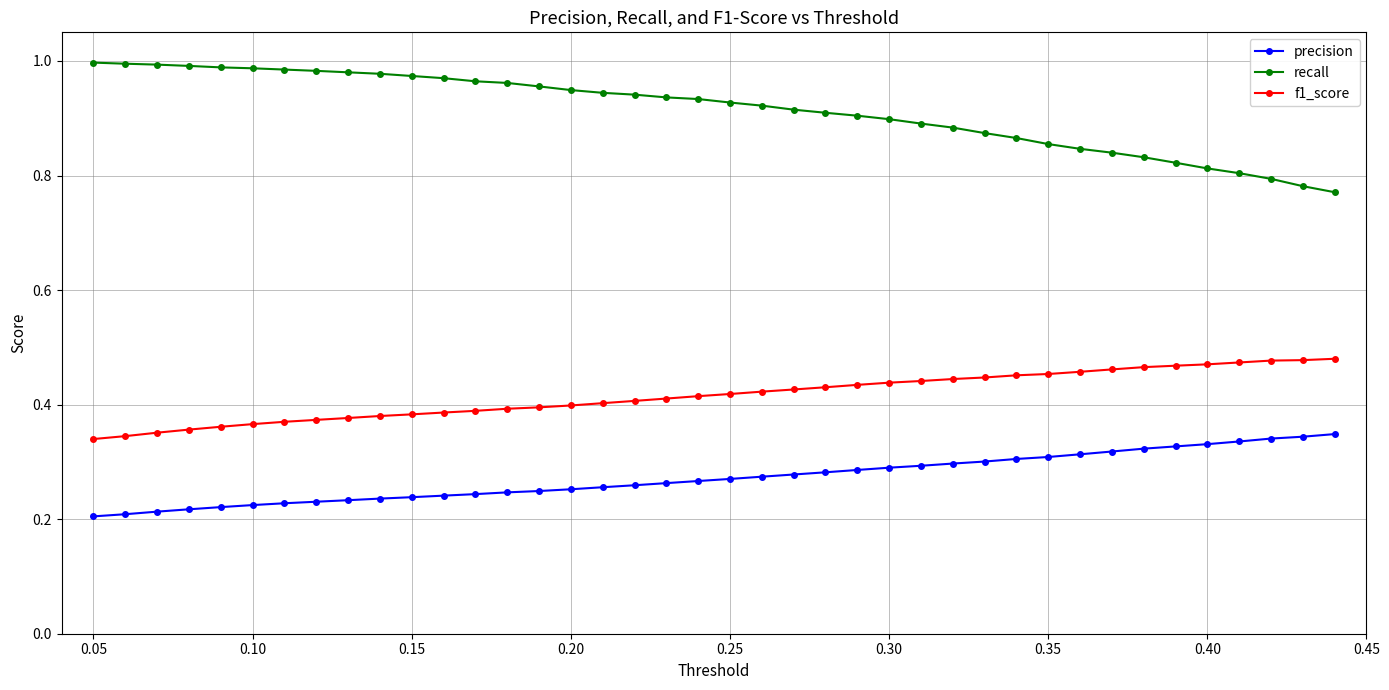

True or false: recall and f1_score cross at least once.

False